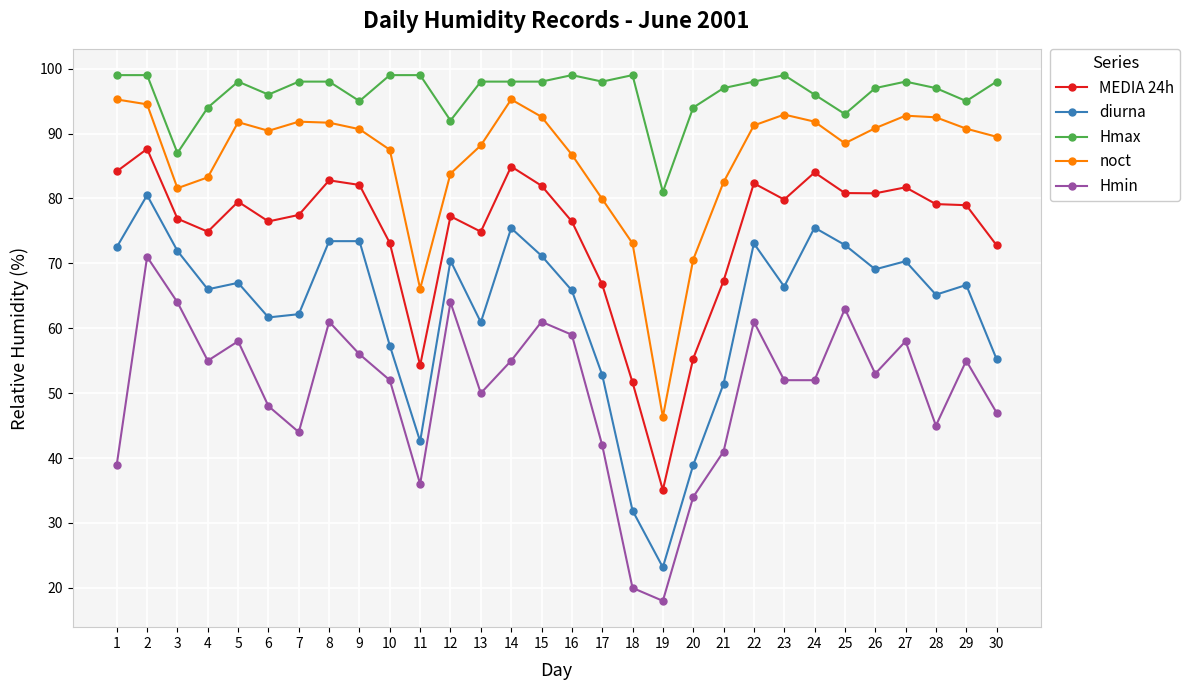

True or false: diurna and noct cross at least once.

False